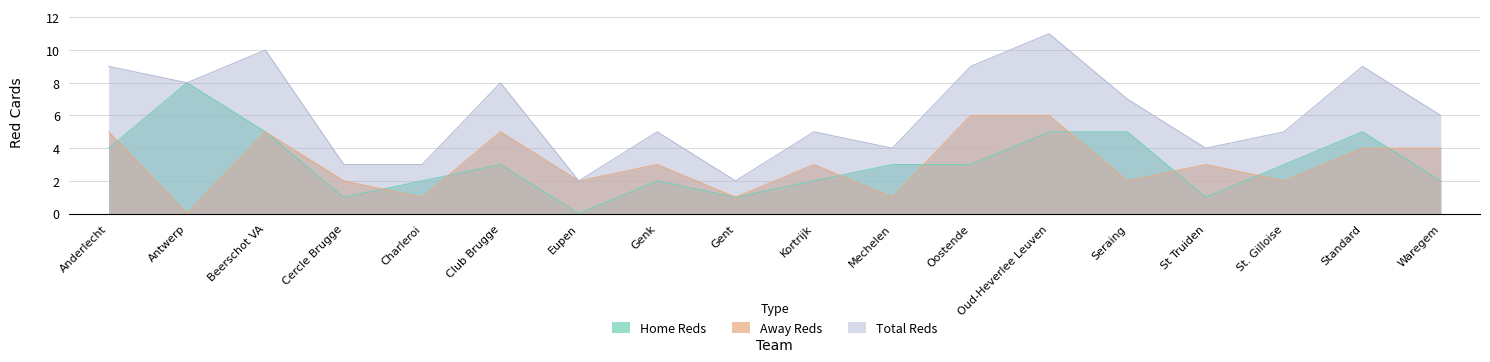

How many data points in b1_artotals are above 3?

7